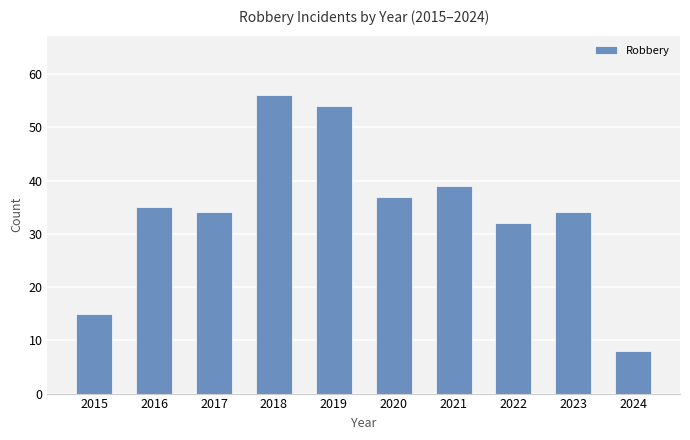

What is the average value?

34